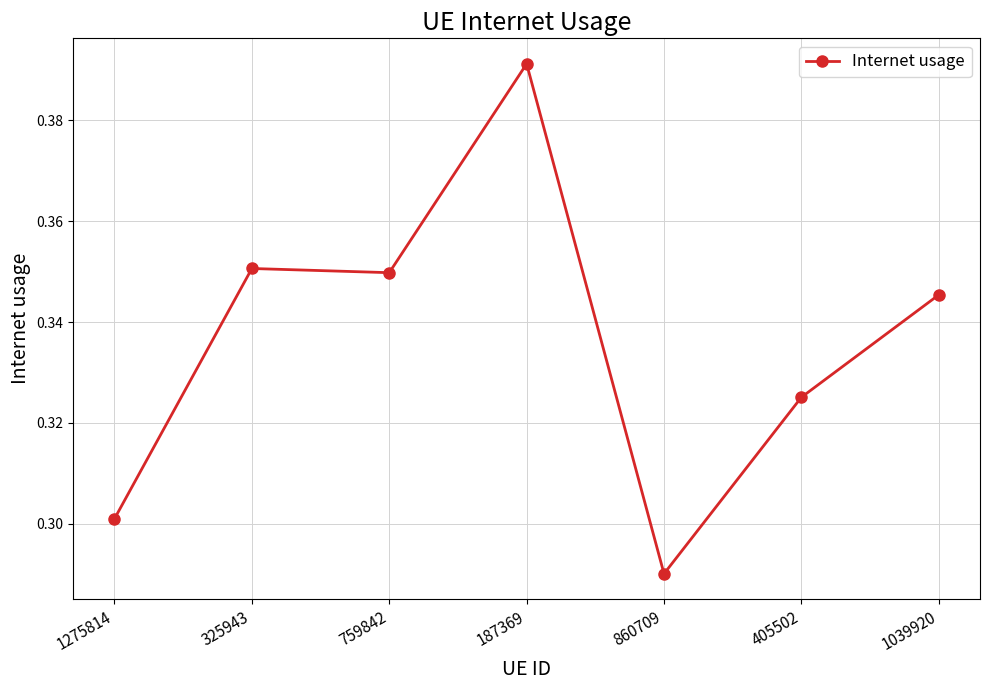

Which has a higher value, 759842 or 860709?

759842